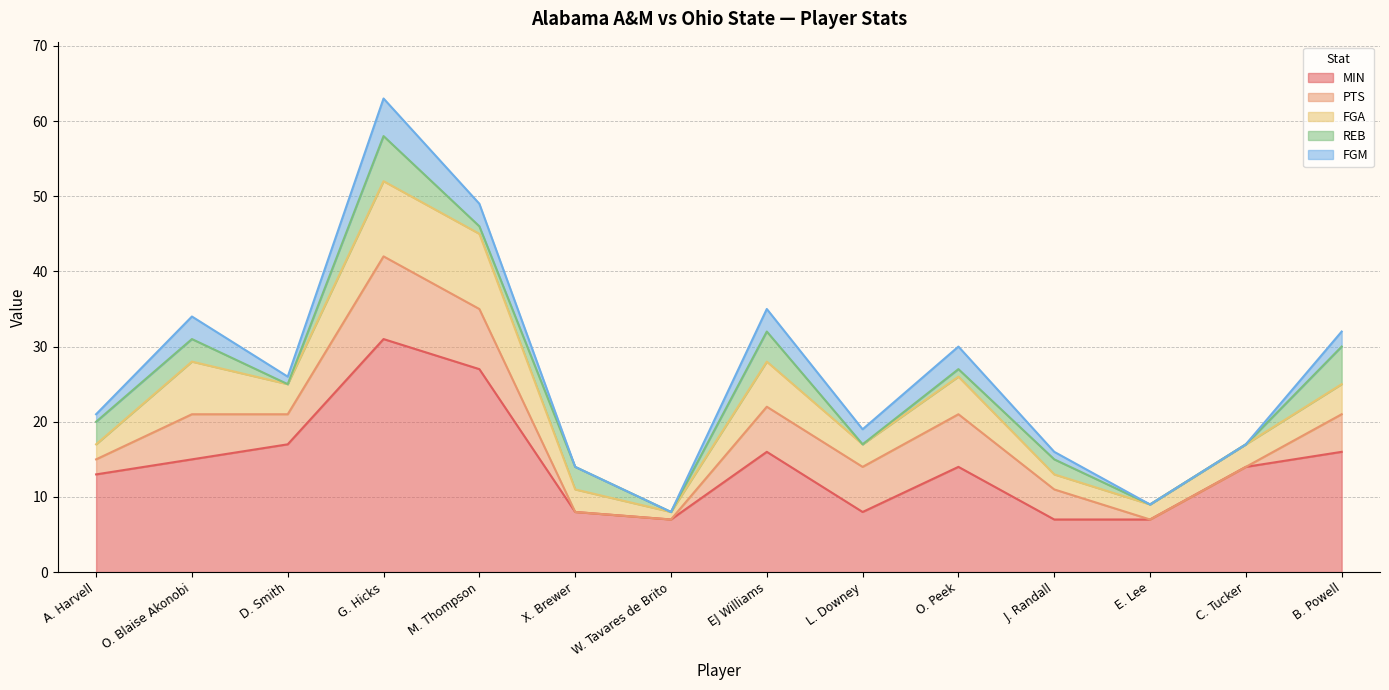

At how many categories does at least one series exceed 8?

9